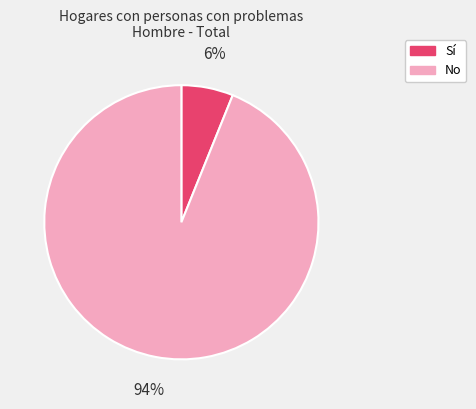

True or false: No accounts for 87% of the total.

False